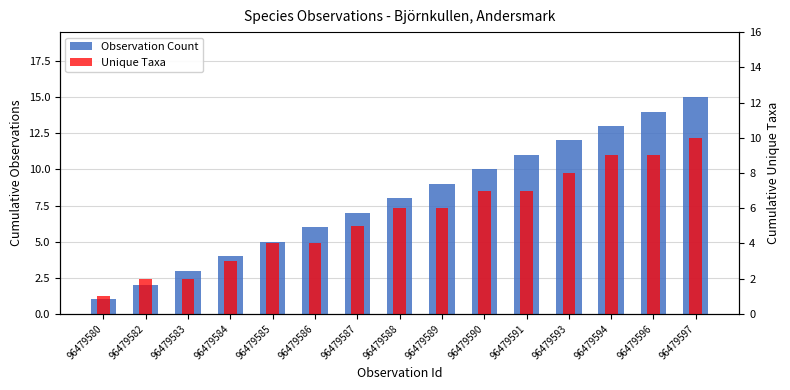

What is the value of the Observation Count bar at the 4th from the left?

4